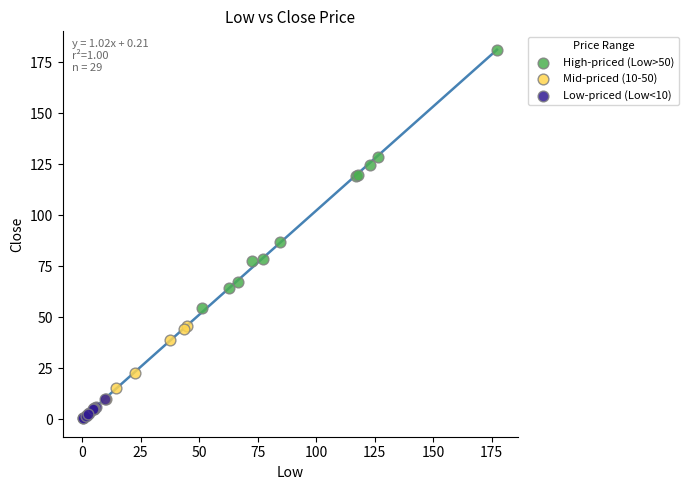

Which series contains the lowest Y value?

Low-priced (Low<10)